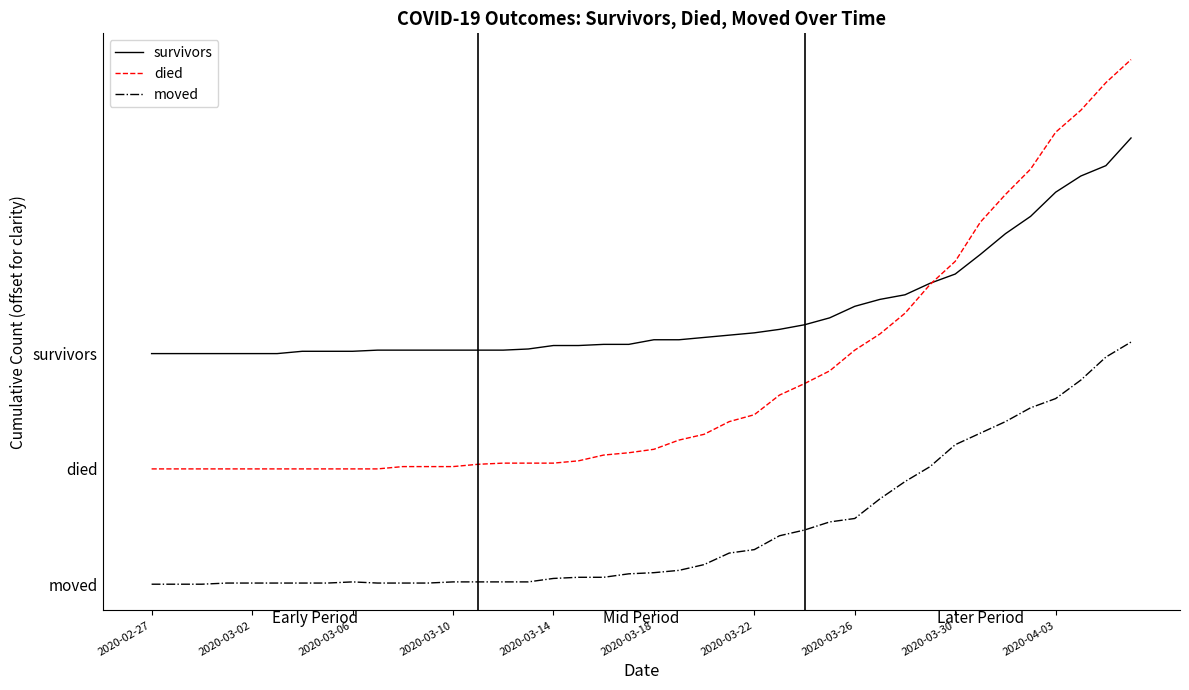

What are all the series names shown in the legend?

survivors, died, moved